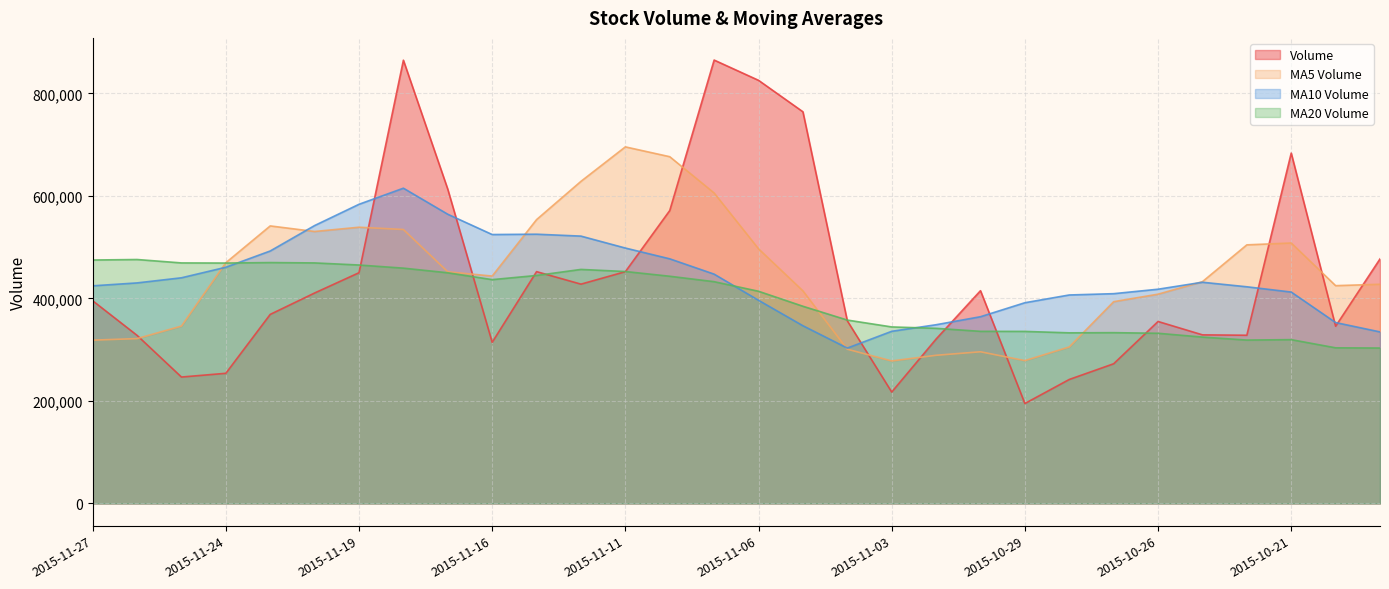

What is the value of the v_ma20 point at the 11th from the left?

444883.8